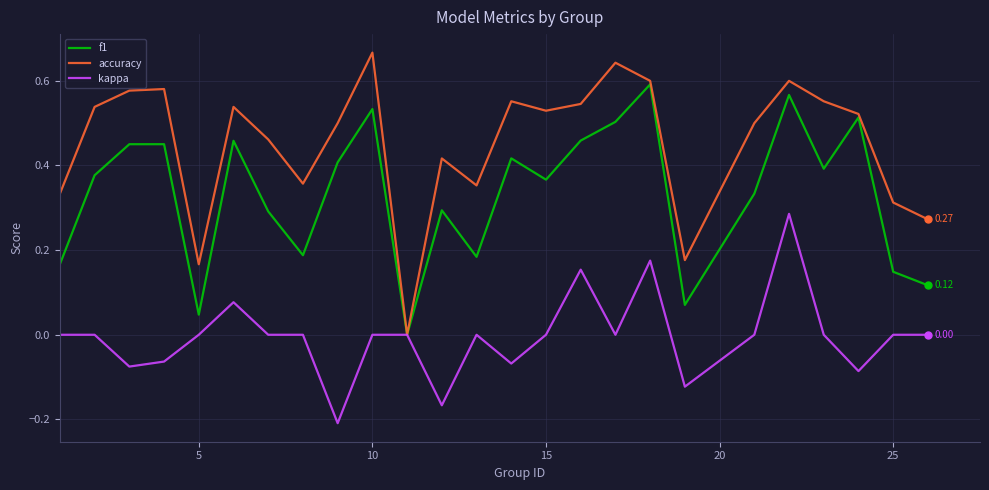

List the series in order of their peak value, lowest first.

kappa, f1, accuracy